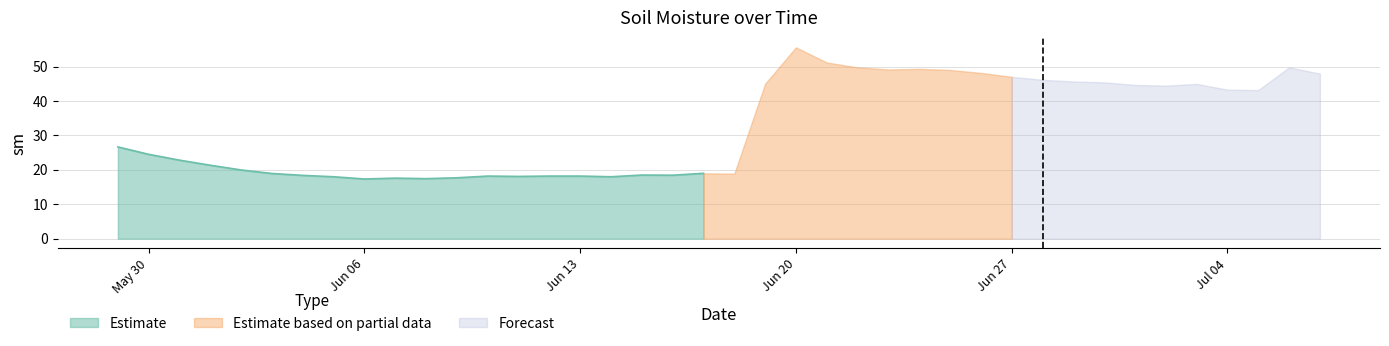

What is the average value?

32.7